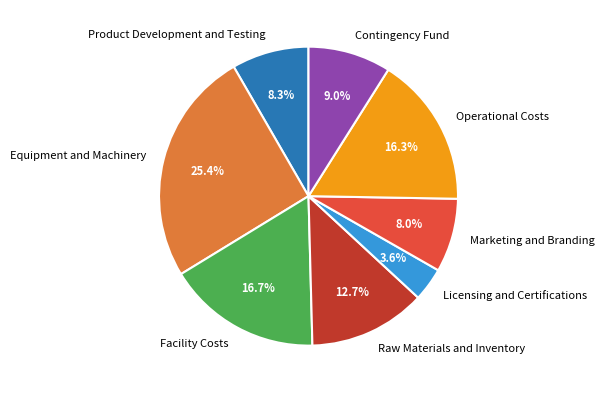

To the nearest percent, what portion does Product Development and Testing represent?

8%